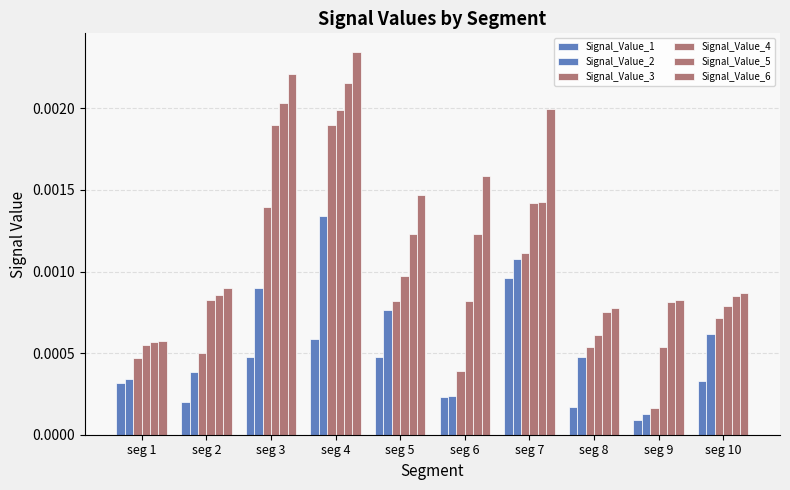

How many categories are shown in the chart?

10